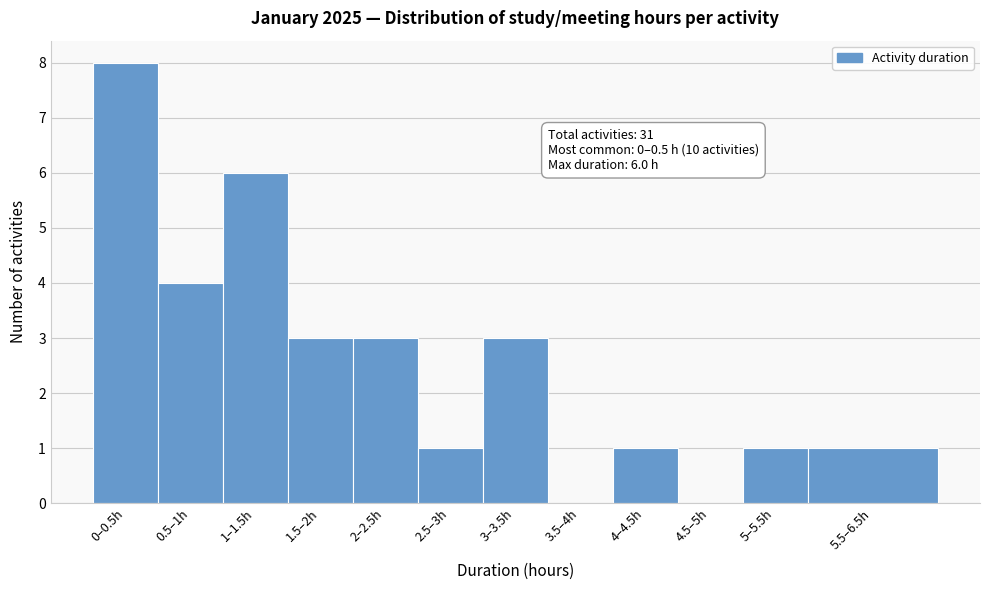

Reading left to right, transcribe all the data shown in this chart.

0–0.5h=8	0.5–1h=4	1–1.5h=6	1.5–2h=3	2–2.5h=3	2.5–3h=1	3–3.5h=3	3.5–4h=0	4–4.5h=1	4.5–5h=0	5–5.5h=1	5.5–6.5h=1